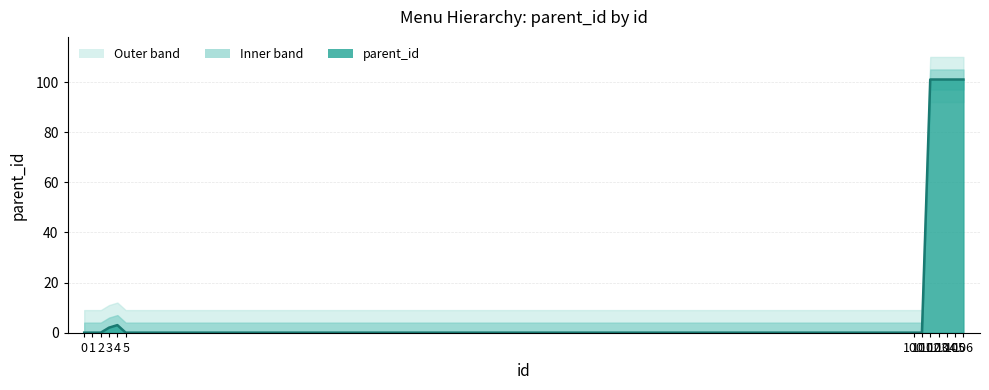

What is the value of the 5th point from the left?

3